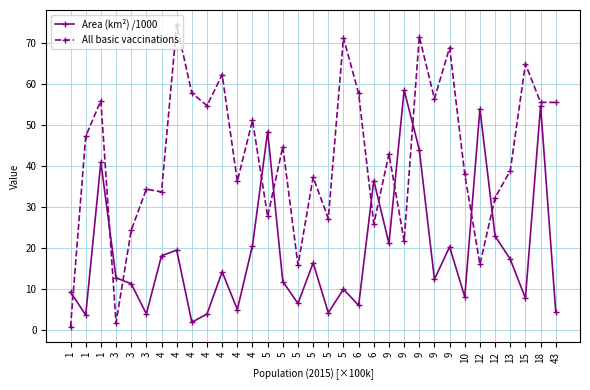

Between 4 and 9, which is larger?

9